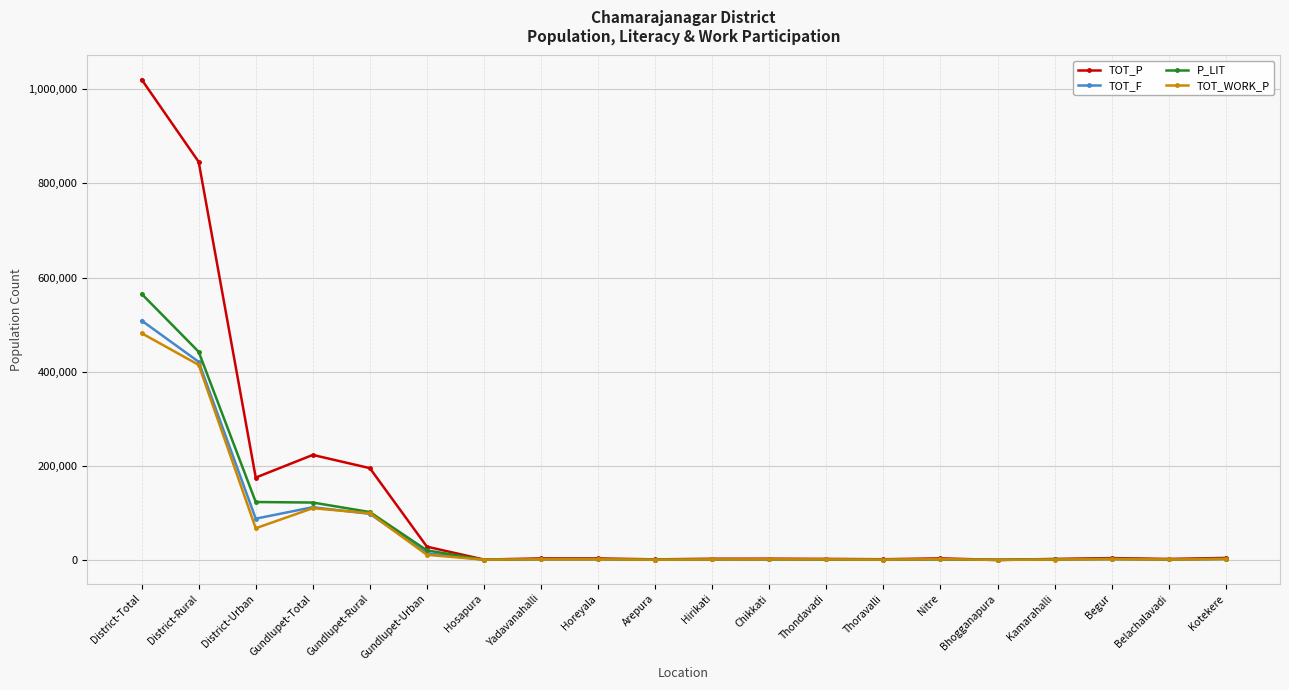

Which series has the widest spread of values?

TOT_P